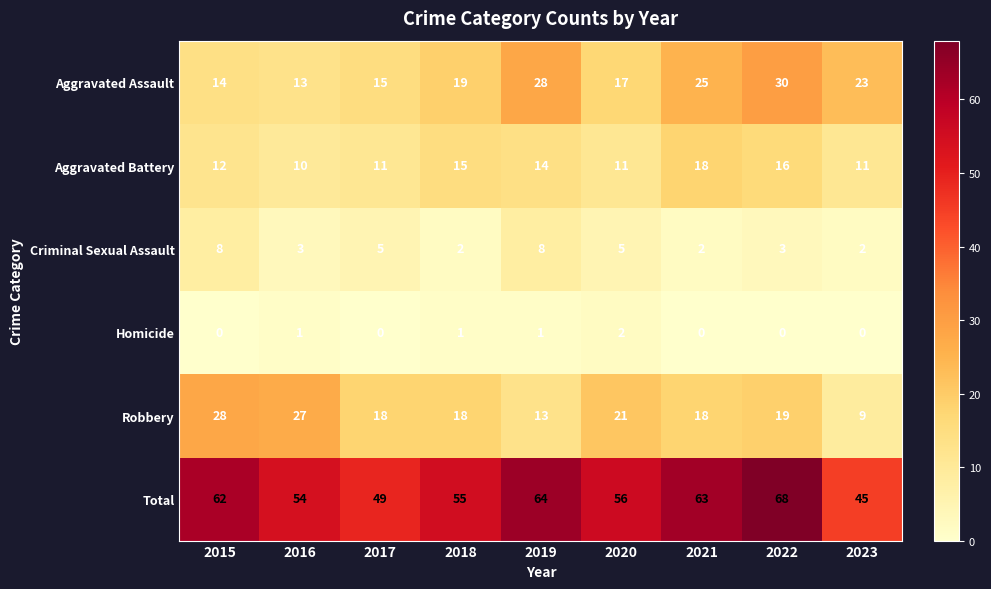

Count the number of data series in this chart.

6